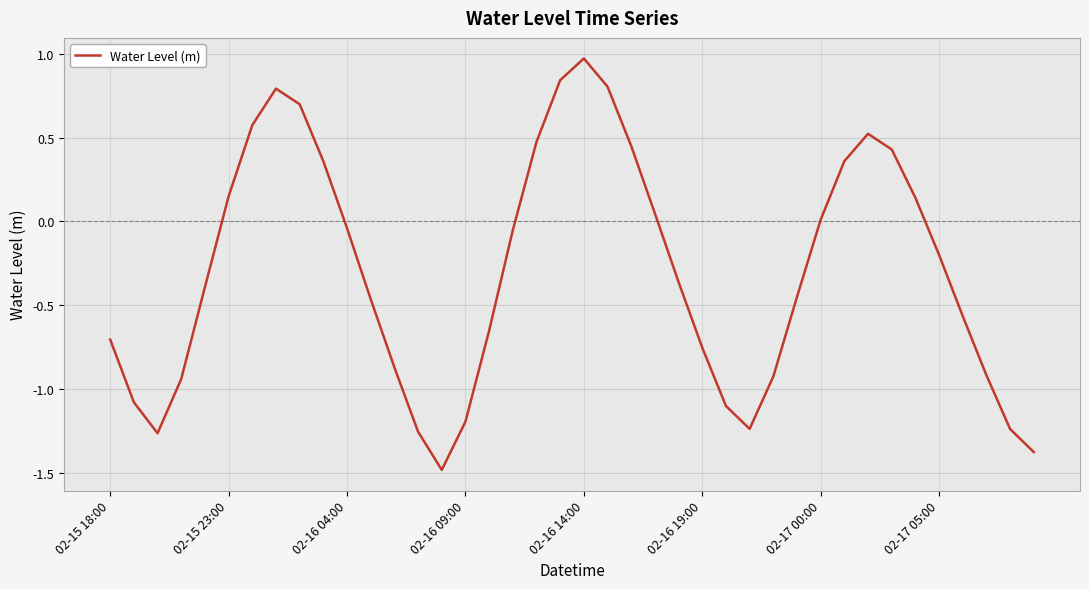

What is the smallest value displayed?

-1.5